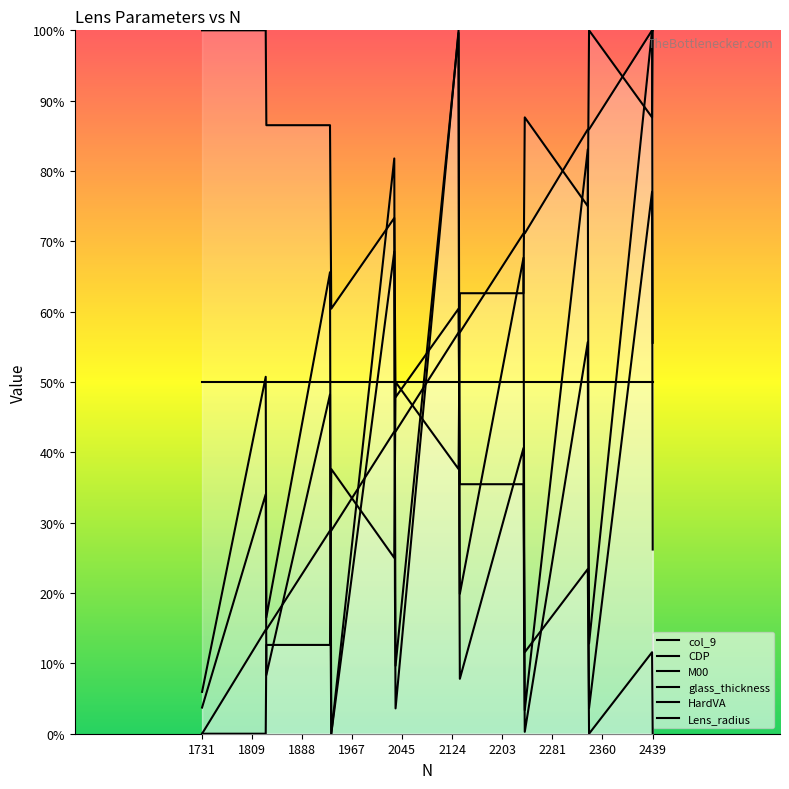

How many lines are shown in the chart?

6